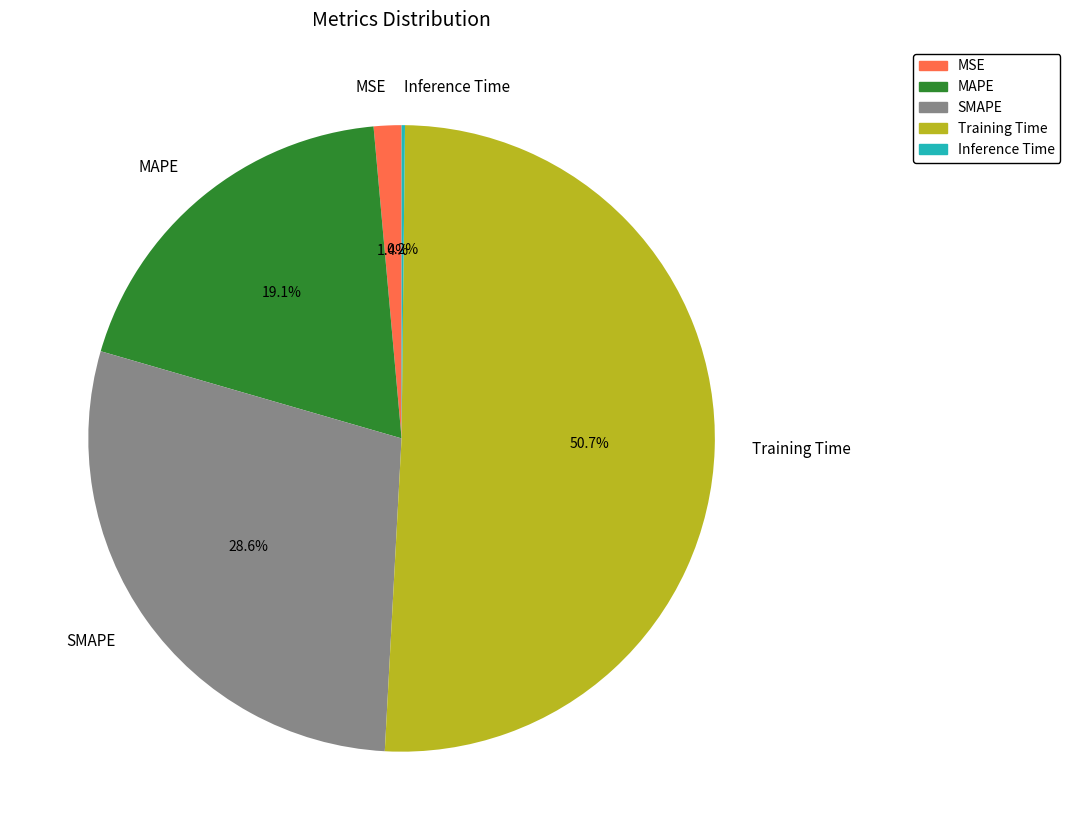

Which category has the biggest portion of the pie?

Training Time